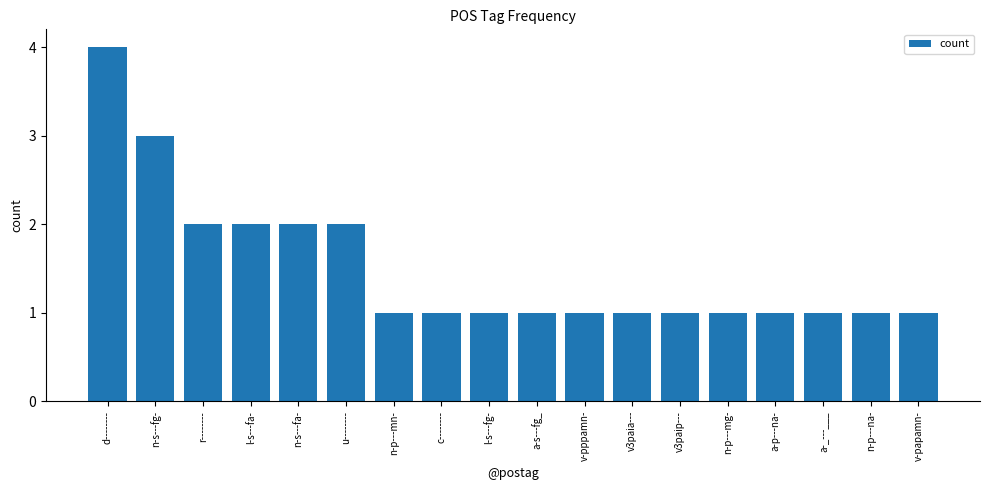

Reading left to right, what are all the values shown in this chart?

d--------=4	n-s---fg-=3	r--------=2	l-s---fa-=2	n-s---fa-=2	u--------=2	n-p---mn-=1	c--------=1	l-s---fg-=1	a-s---fg_=1	v-pppamn-=1	v3paia---=1	v3paip---=1	n-p---mg-=1	a-p---na-=1	a-_---___=1	n-p---na-=1	v-papamn-=1